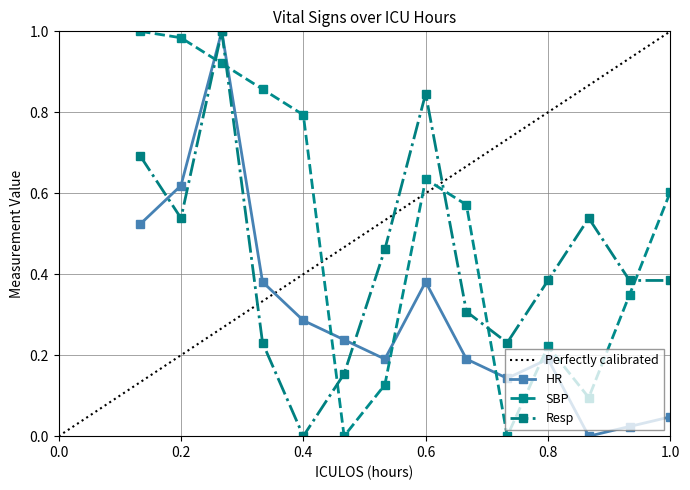

What is the difference between the SBP values at 10 and 4?

0.3